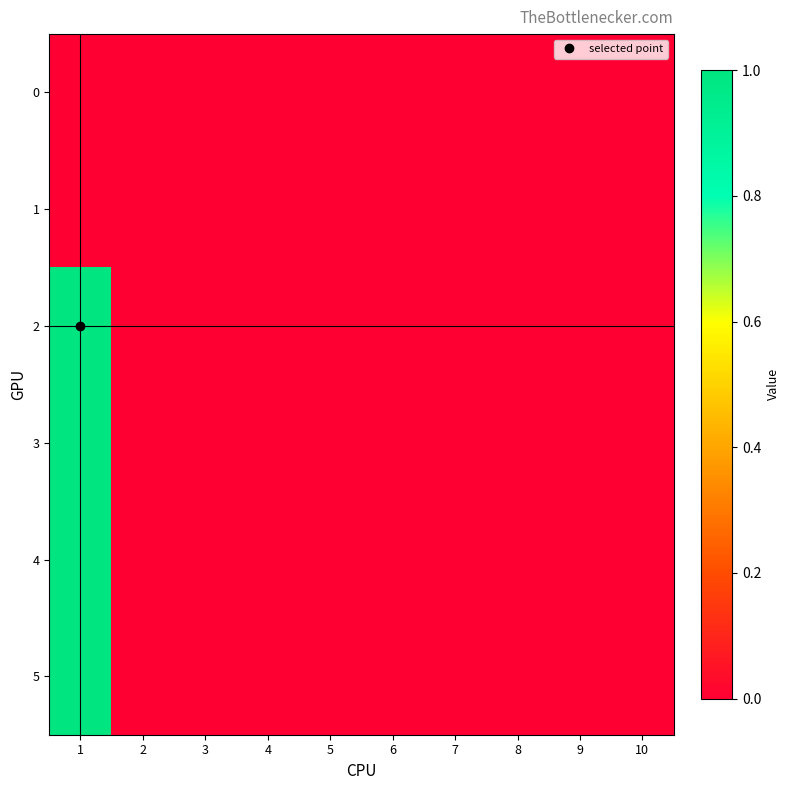

Which series has the largest total across all categories?

2